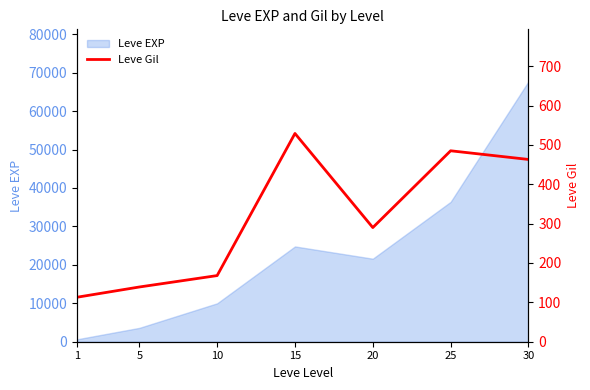

Where does the data first go above 290?

15